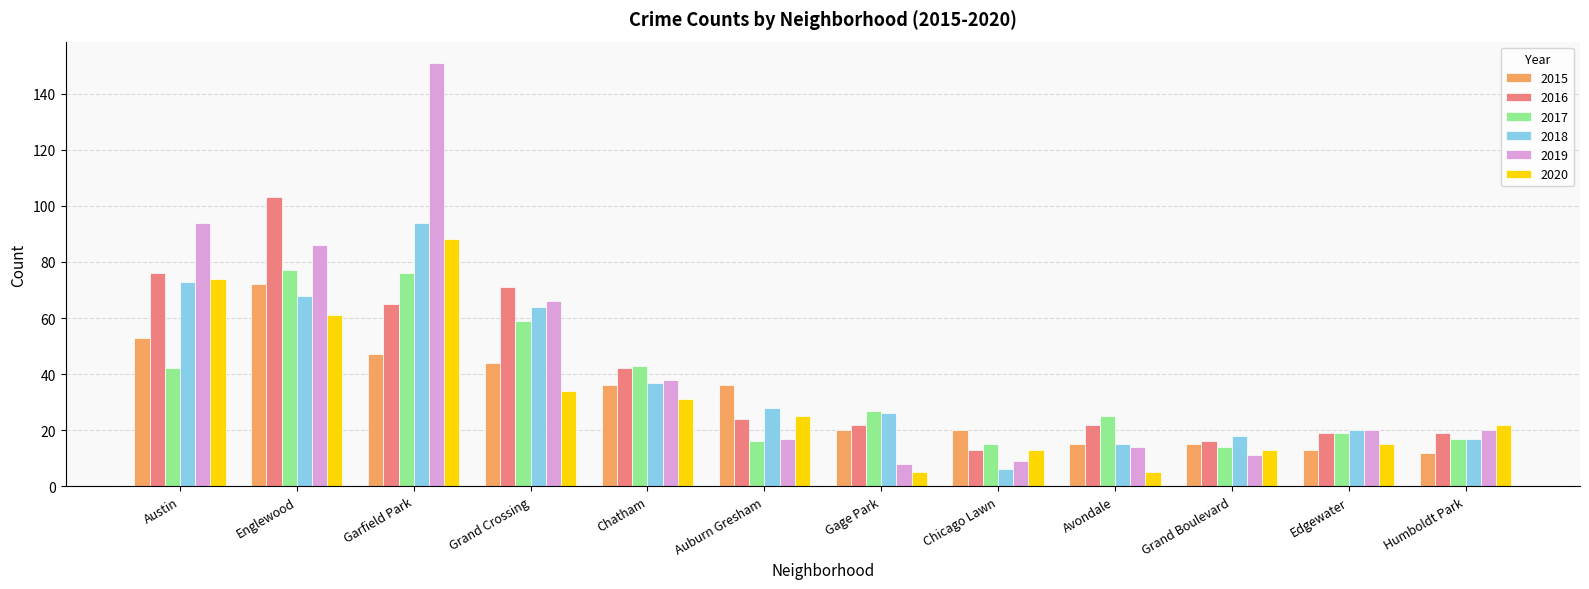

Reading right to left, extract all data points from this chart.

2015: 12	13	15	15	20	20	36	36	44	47	72	53
2016: 19	19	16	22	13	22	24	42	71	65	103	76
2017: 17	19	14	25	15	27	16	43	59	76	77	42
2018: 17	20	18	15	6	26	28	37	64	94	68	73
2019: 20	20	11	14	9	8	17	38	66	151	86	94
2020: 22	15	13	5	13	5	25	31	34	88	61	74